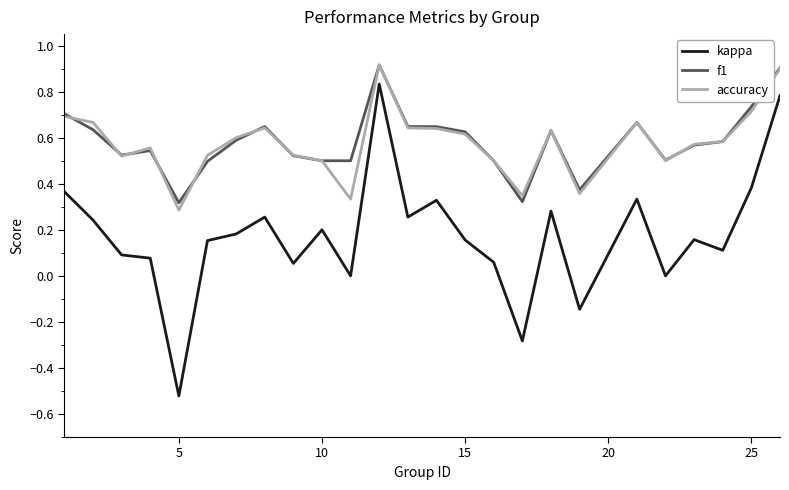

Which series has the widest spread of values?

kappa